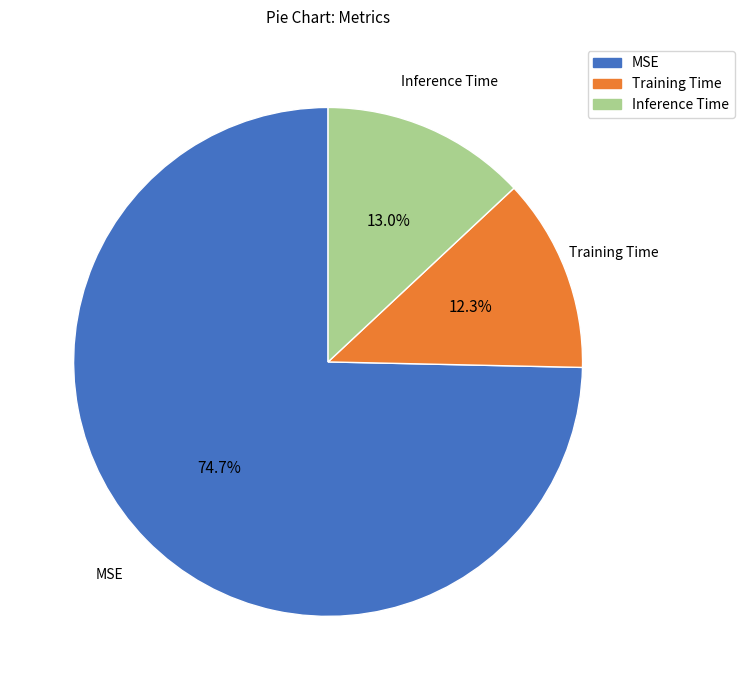

How many slices are in this pie chart?

3